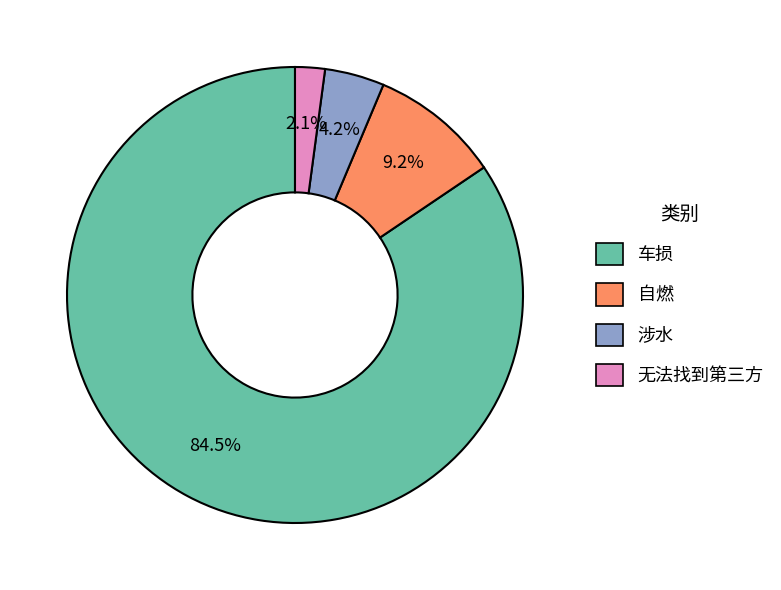

Count the number of slices in the pie.

4